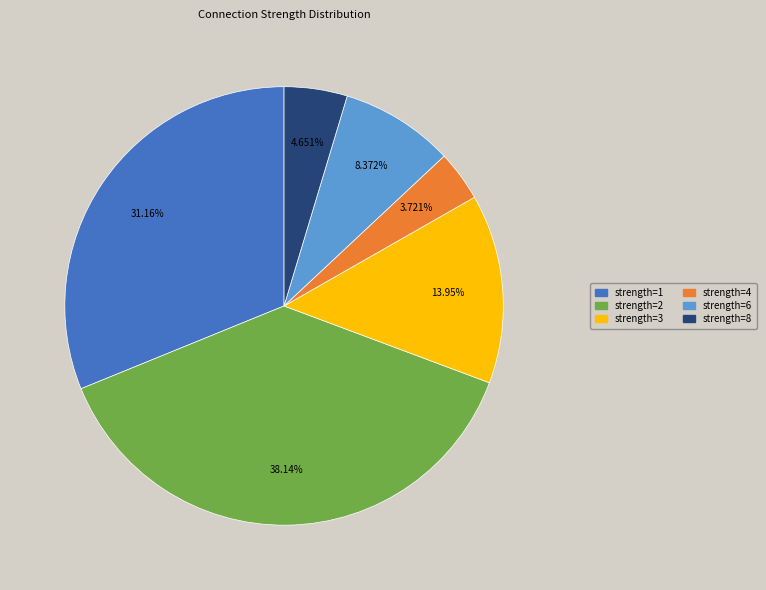

What is the ratio of the value at strength=8 to the value at strength=3?

0.3